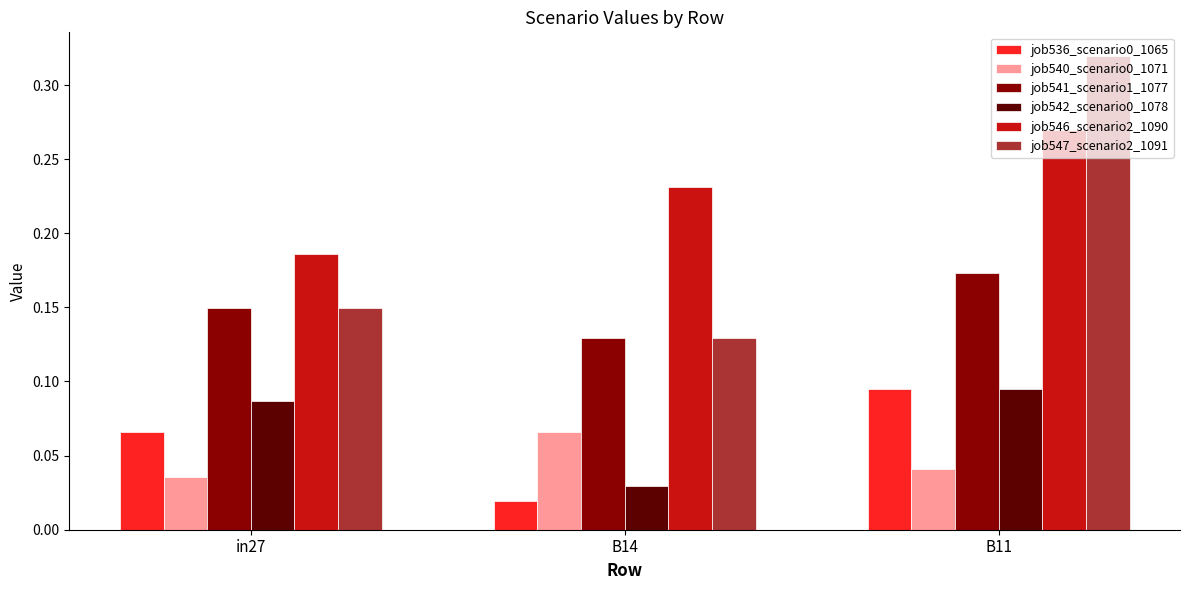

The value of job541_scenario1_1077 at in27 is 0.2. True or false?

False